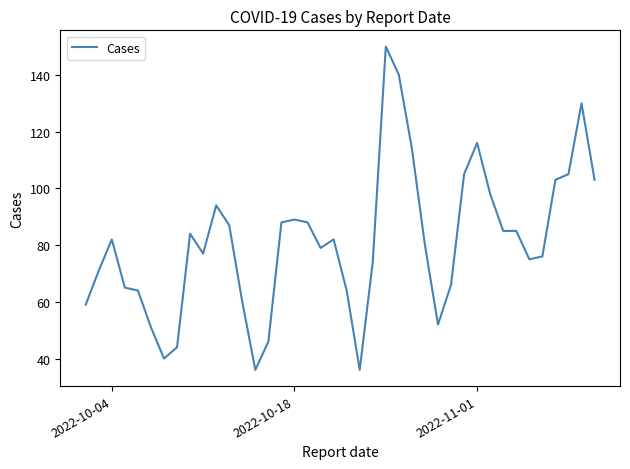

What is the difference between the maximum and minimum values?

114